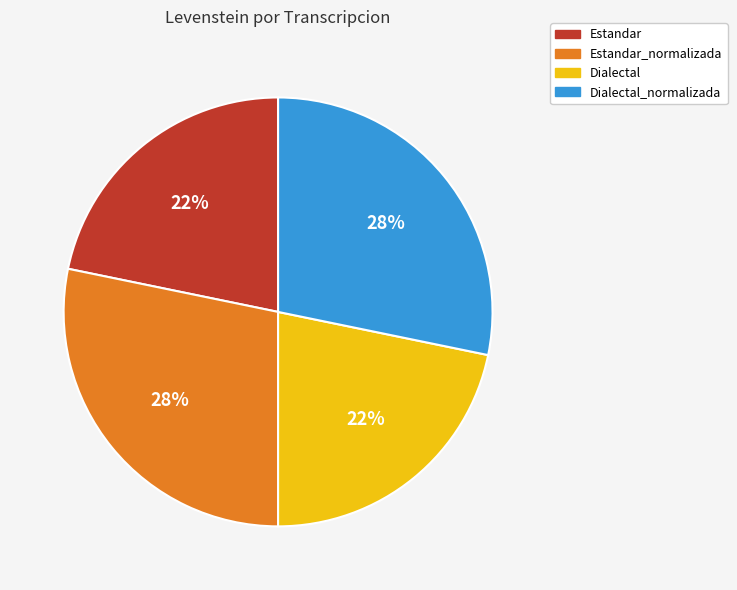

What percentage is the Estandar_normalizada slice, to the nearest percent?

28%